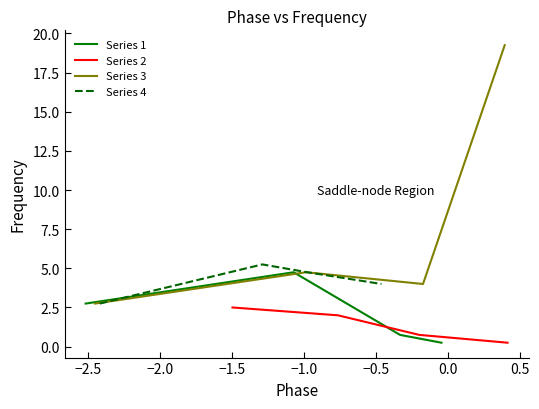

True or false: Series 3 and Series 1 cross at least once.

False